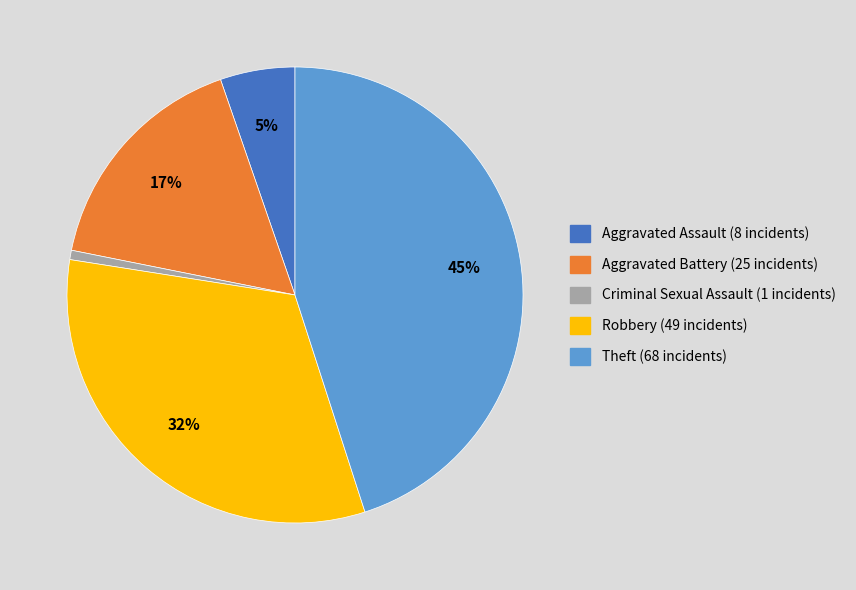

Rank the categories by value from highest to lowest.

Theft, Robbery, Aggravated Battery, Aggravated Assault, Criminal Sexual Assault